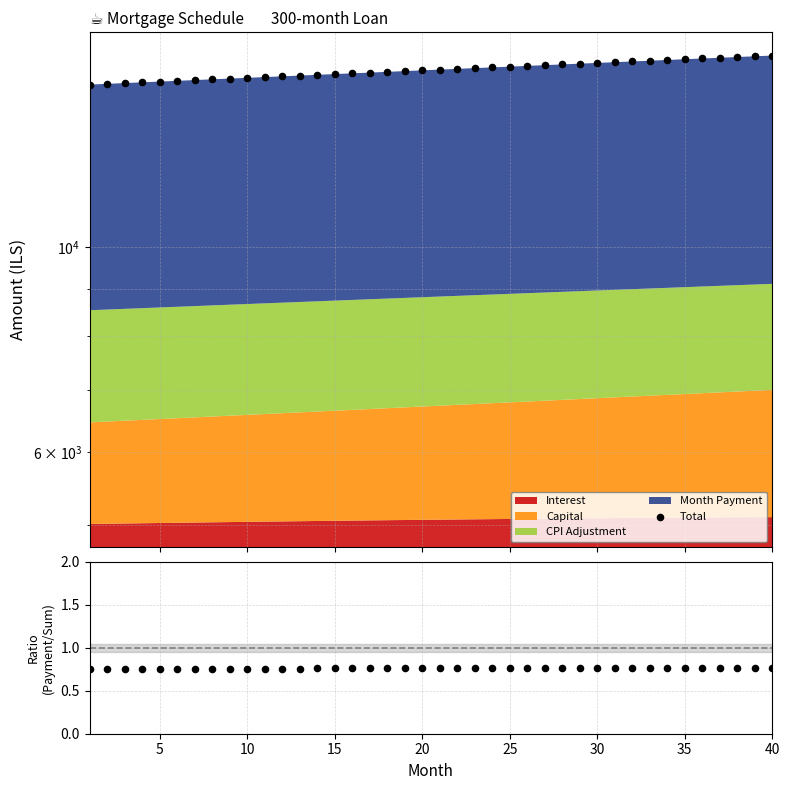

Which series contains the highest Y value?

Total